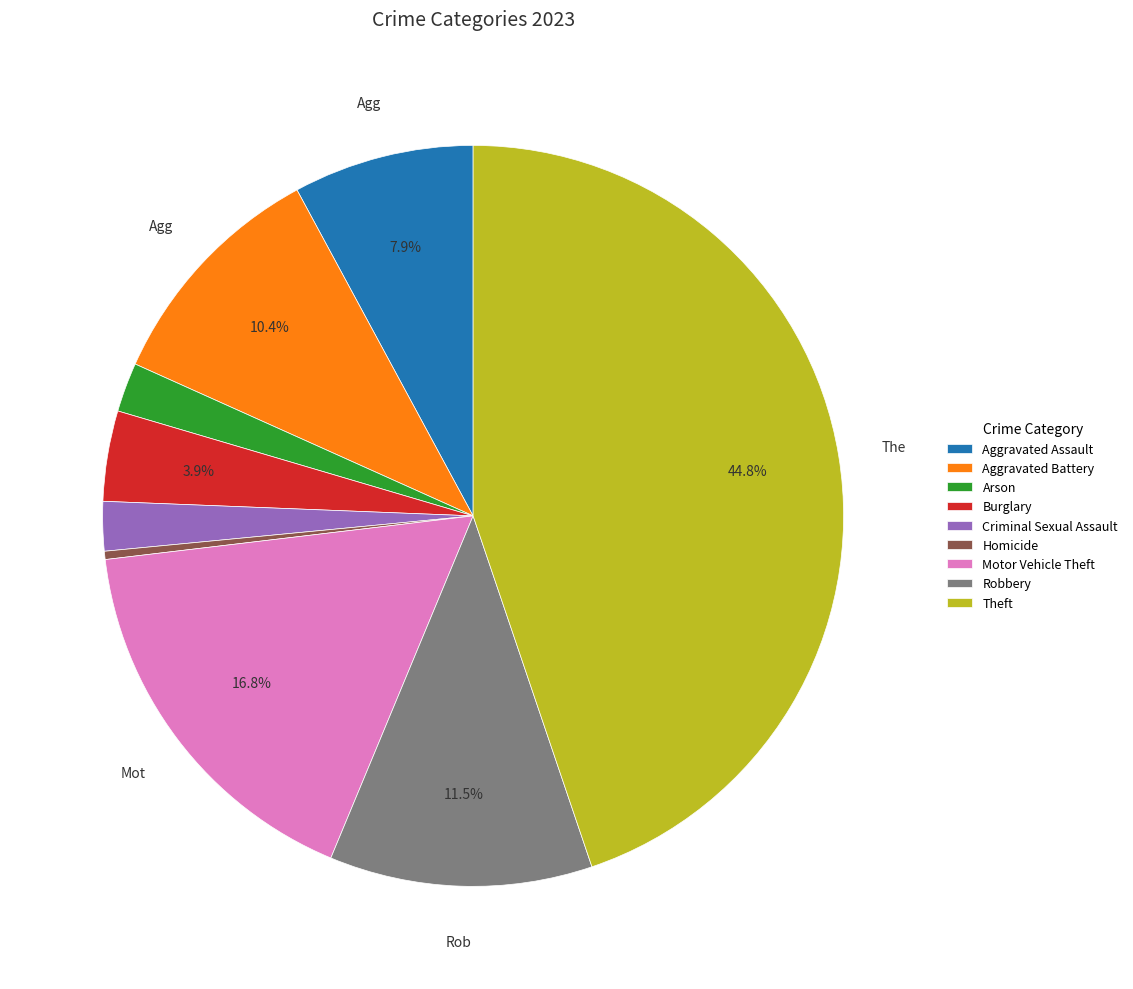

To the nearest percent, what percentage of the pie is Arson?

2%